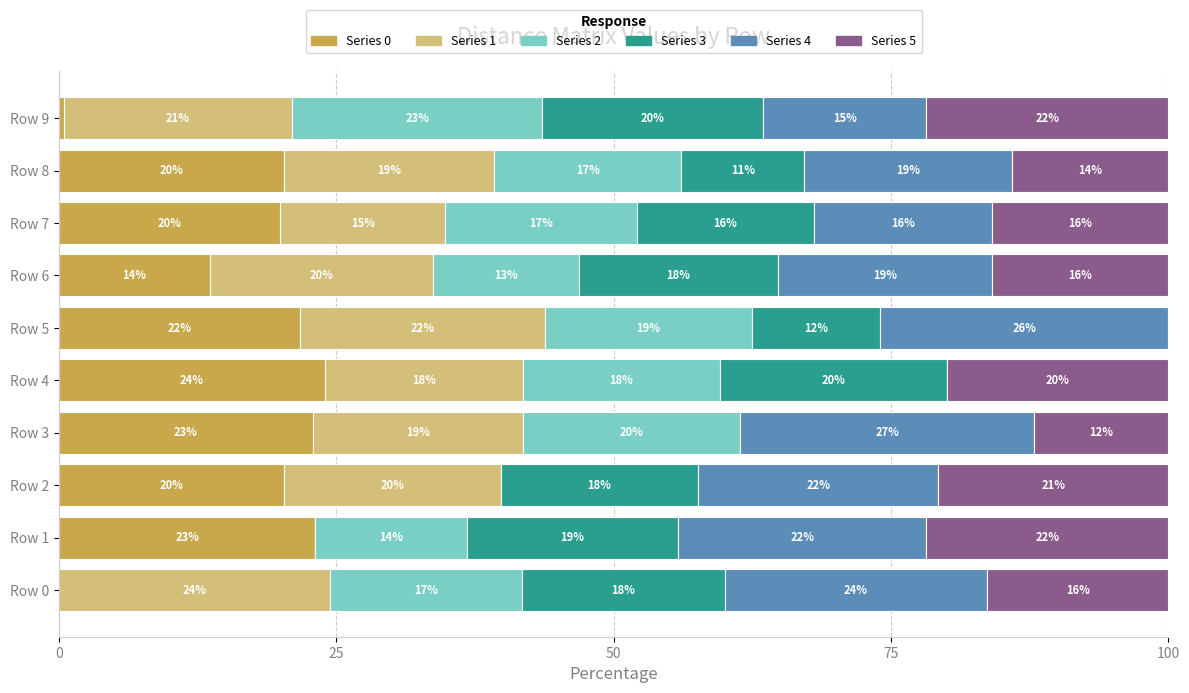

What is the highest value of the Series 0 series?

24.0